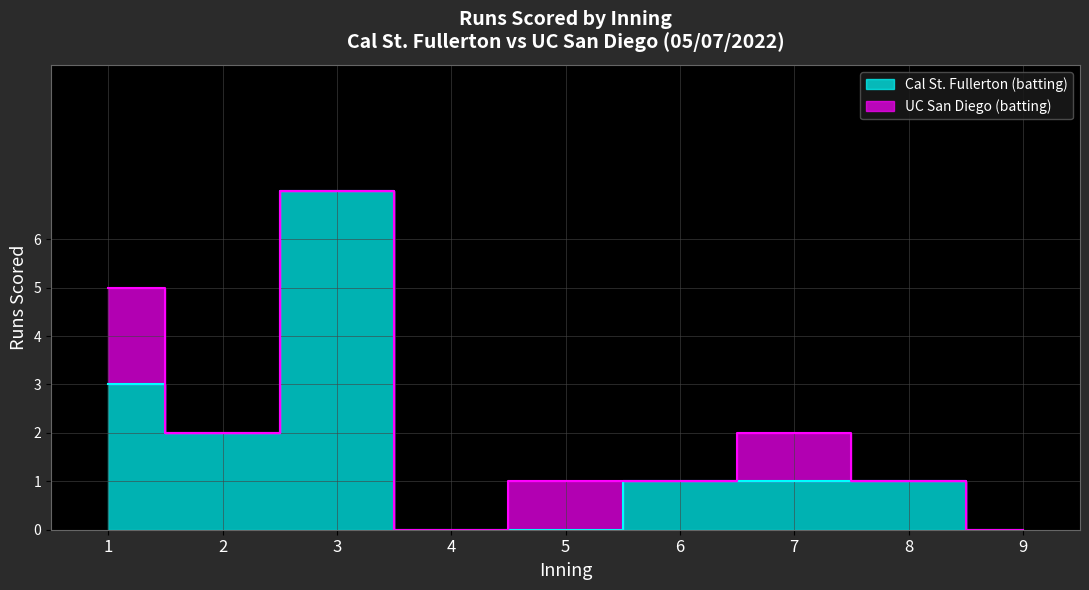

What is the greatest value displayed?

7